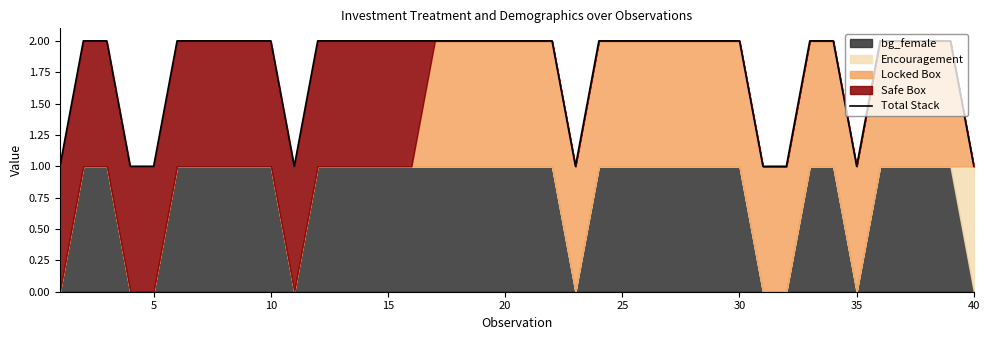

The value at 15 is 1. True or false?

True